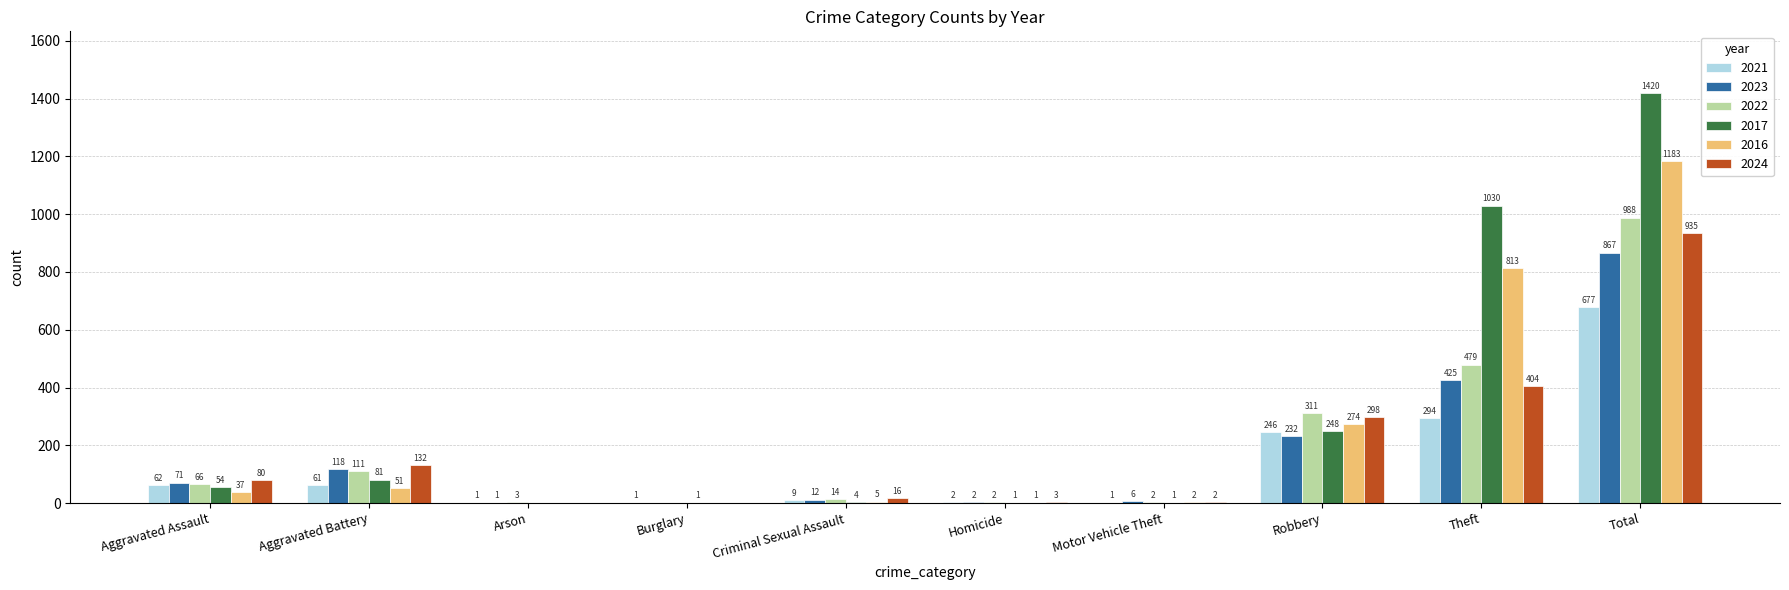

At which category is the sum across all series the highest?

Total